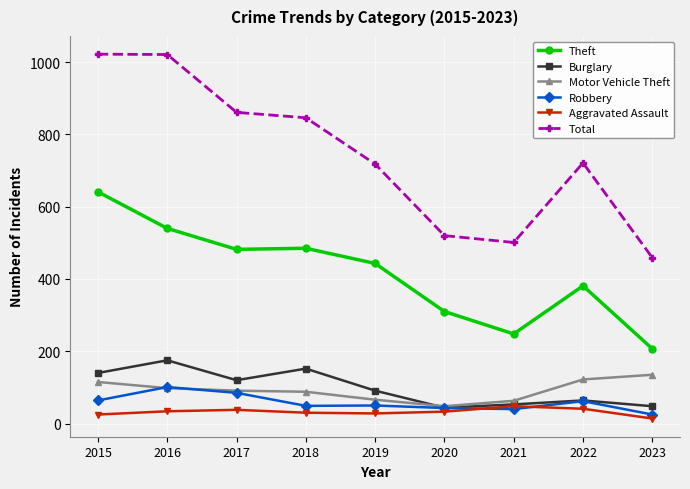

The Motor Vehicle Theft series shows 63 at 2021. True or false?

True